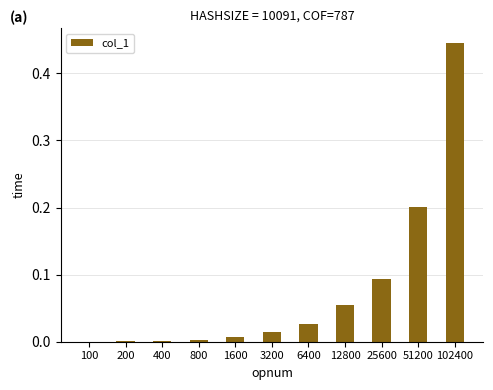

Which label corresponds to the largest value in the chart?

102400